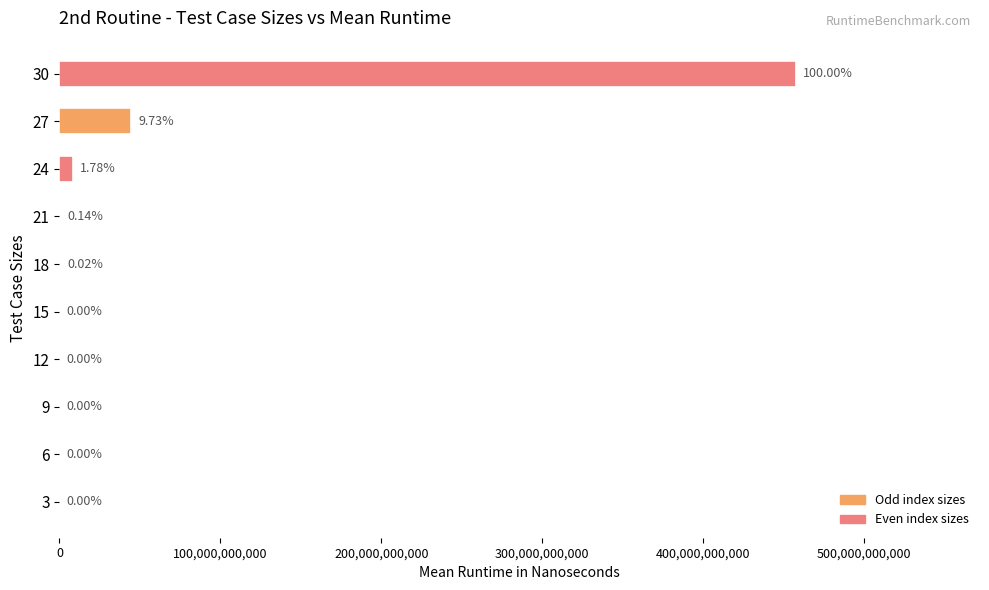

Does the chart contain stacked bars?

No